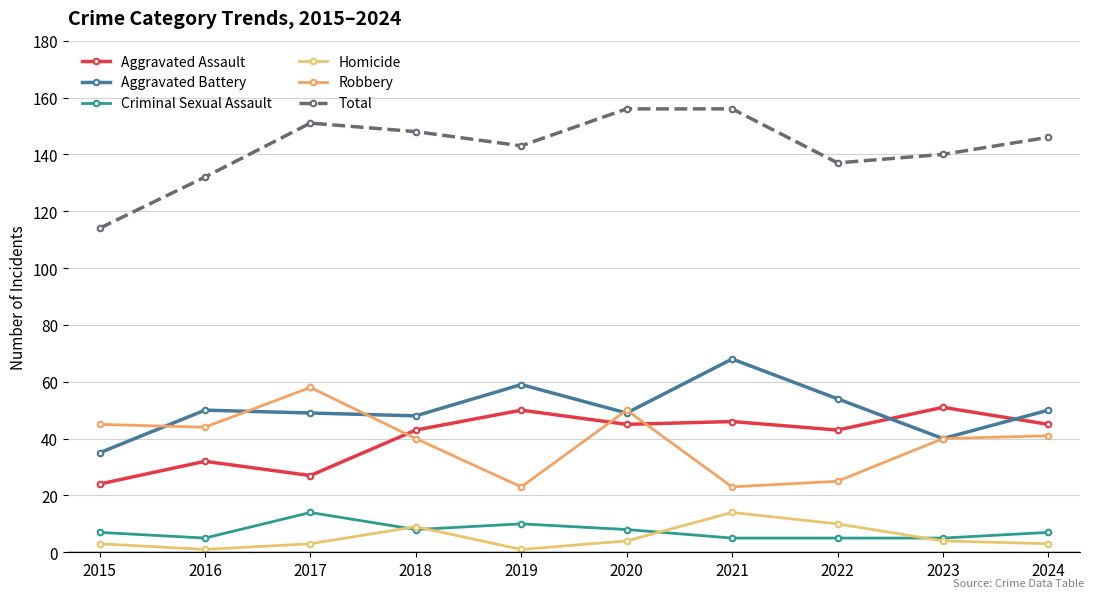

The value of Aggravated Assault at 2015 is 24. True or false?

True